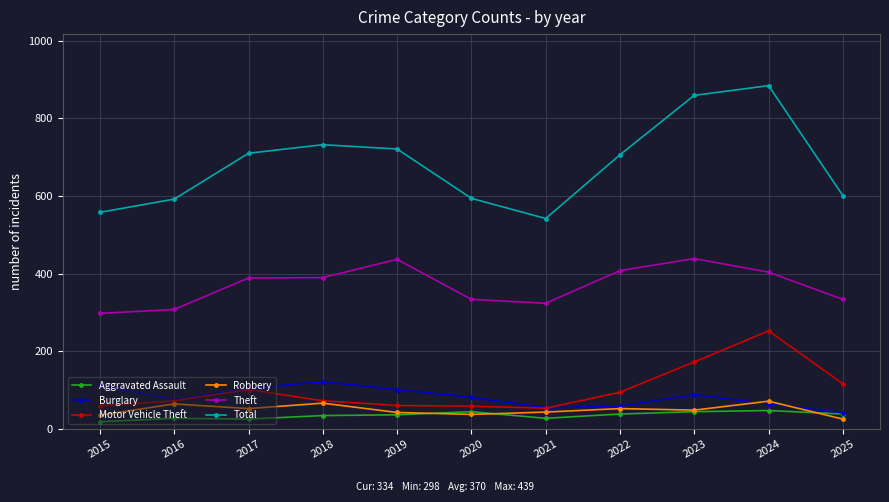

Is this an area chart (filled region under the line)?

No